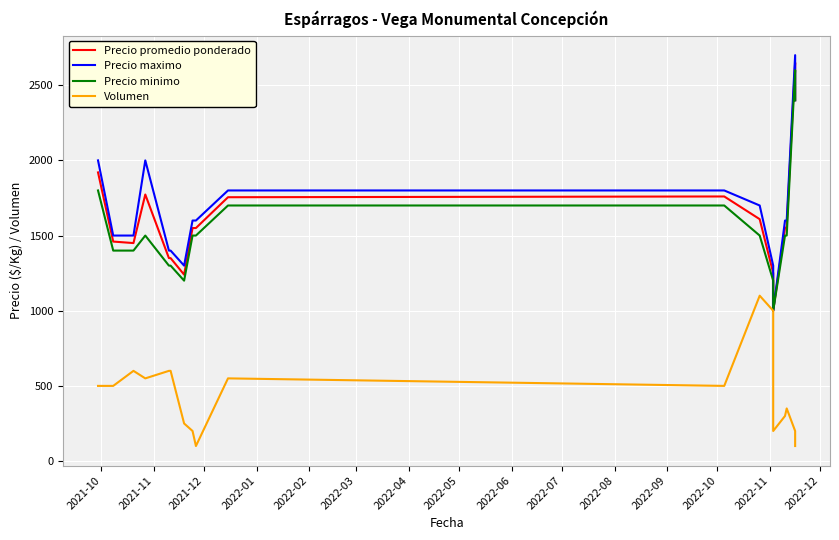

At which label does Precio minimo first exceed 1500?

2021-10